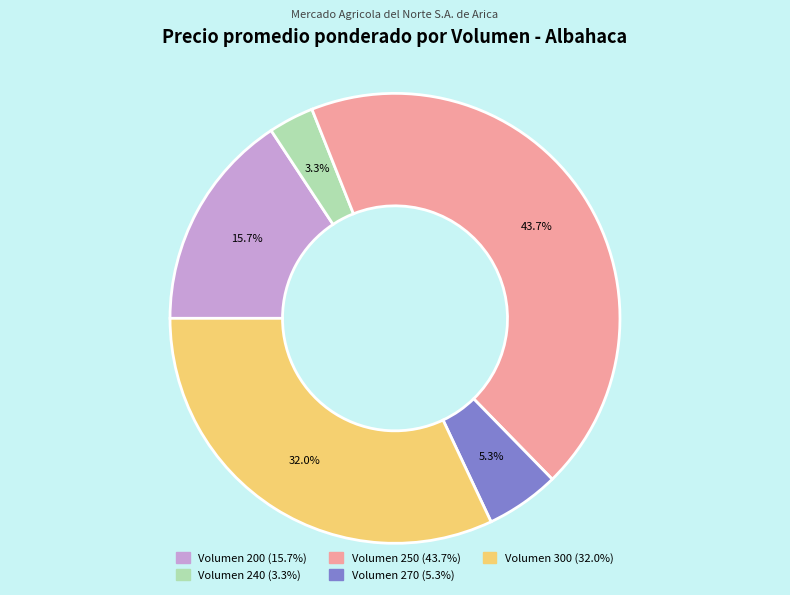

Is there a majority slice in this chart?

No